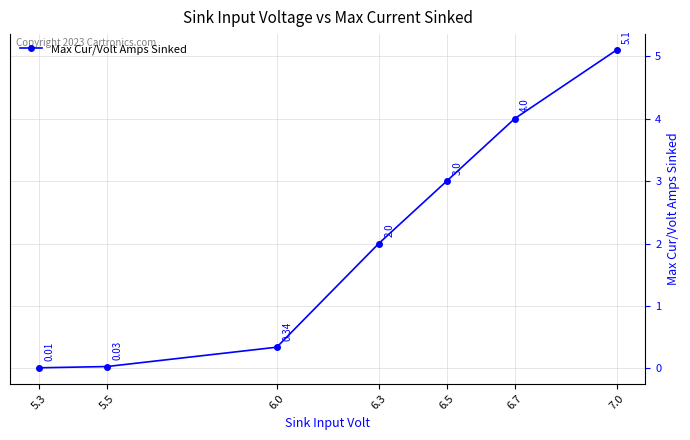

How many lines are shown in the chart?

1